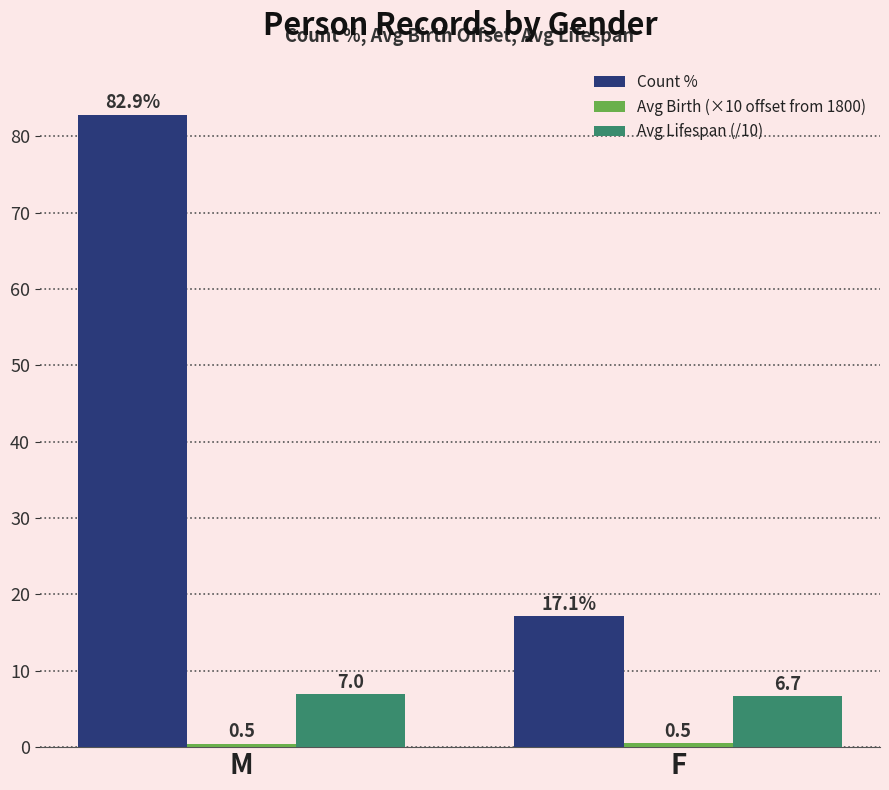

What value does the Avg Lifespan (/10) series have at F?

6.7